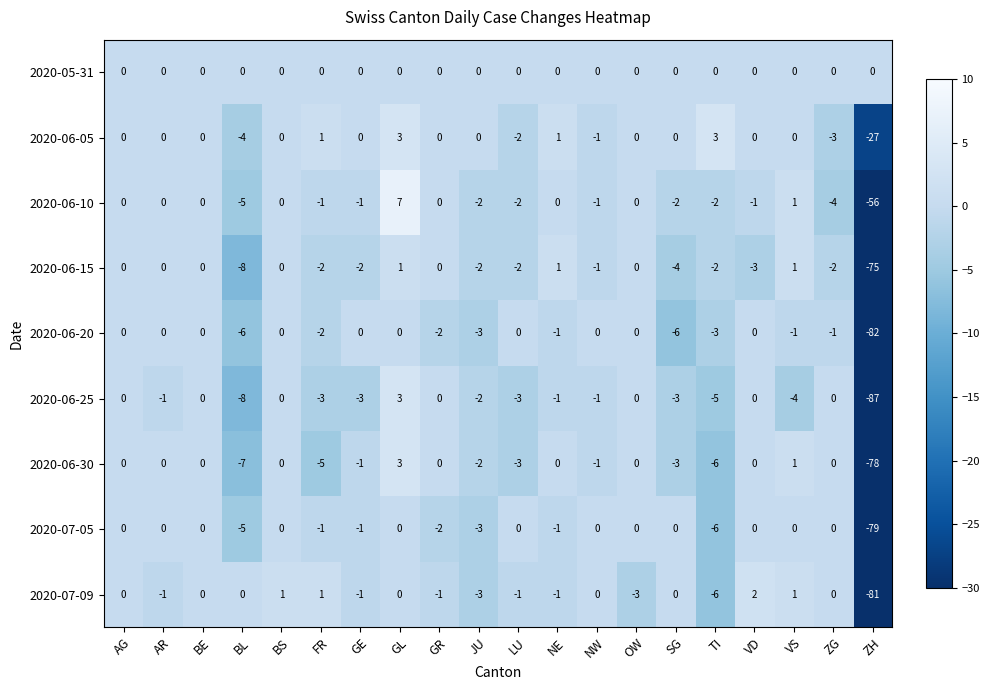

Which series has the largest total across all categories?

2020-05-31